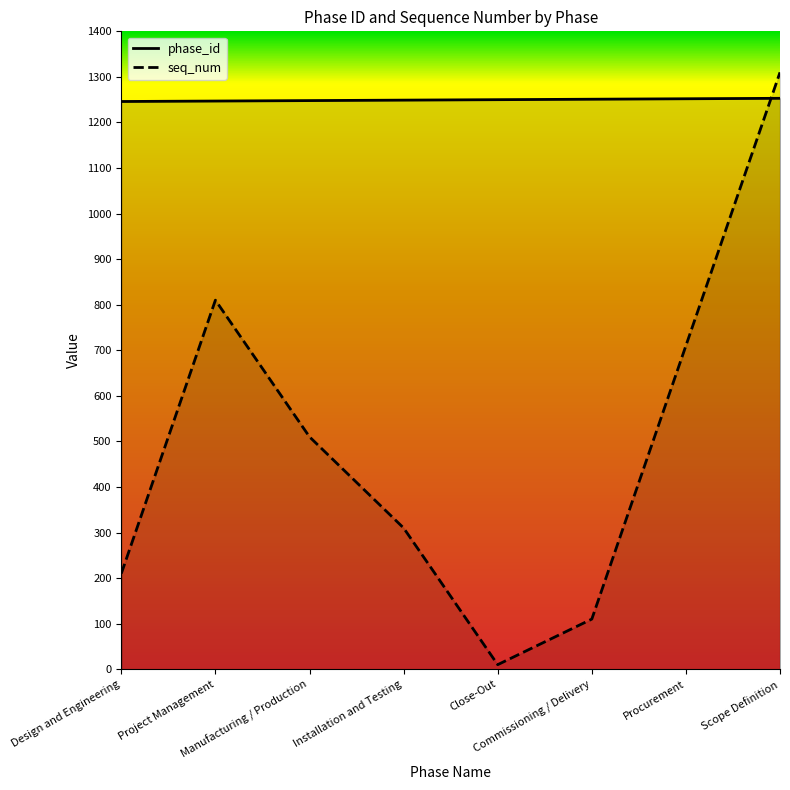

How many data points in phase_id are less than 1250?

4